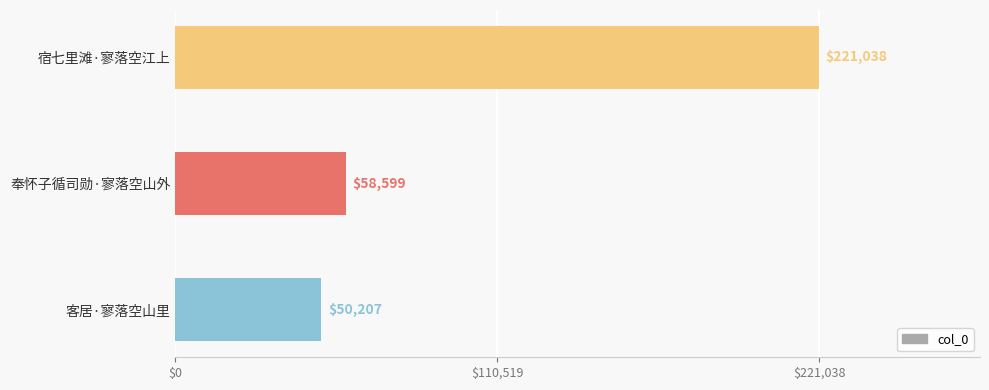

Rank the categories by value from highest to lowest.

宿七里滩·寥落空江上, 奉怀子循司勋·寥落空山外, 客居·寥落空山里